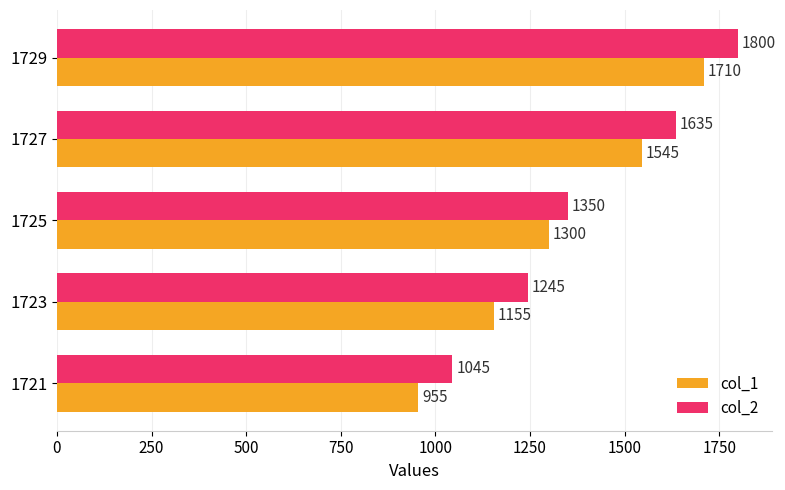

At which label does col_1 reach its peak?

1729